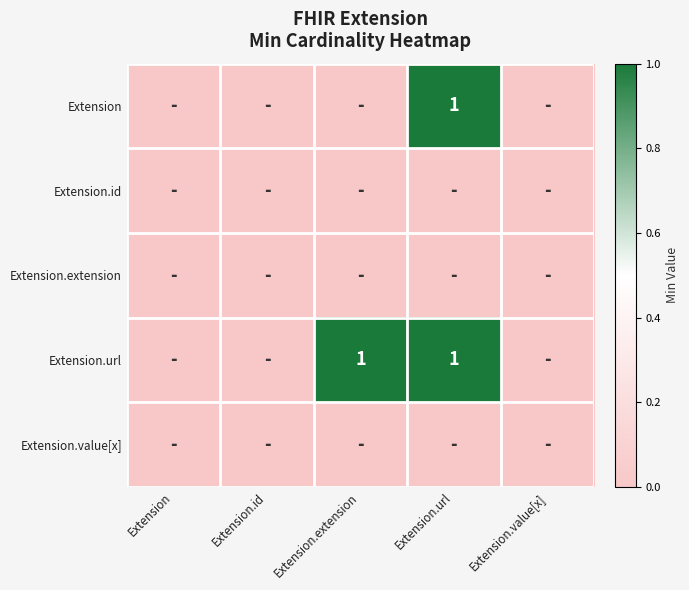

Is it true that Extension equals 0 at Extension.url?

False